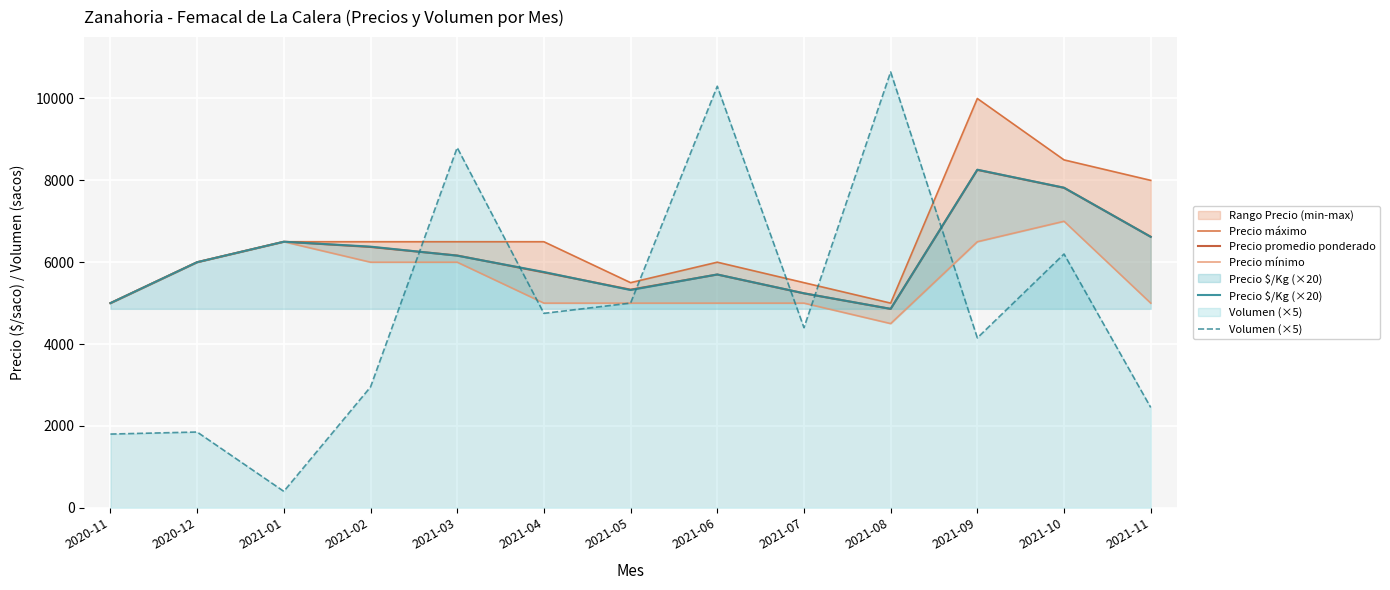

At which category does Volumen (×5) reach its first local peak?

2020-12